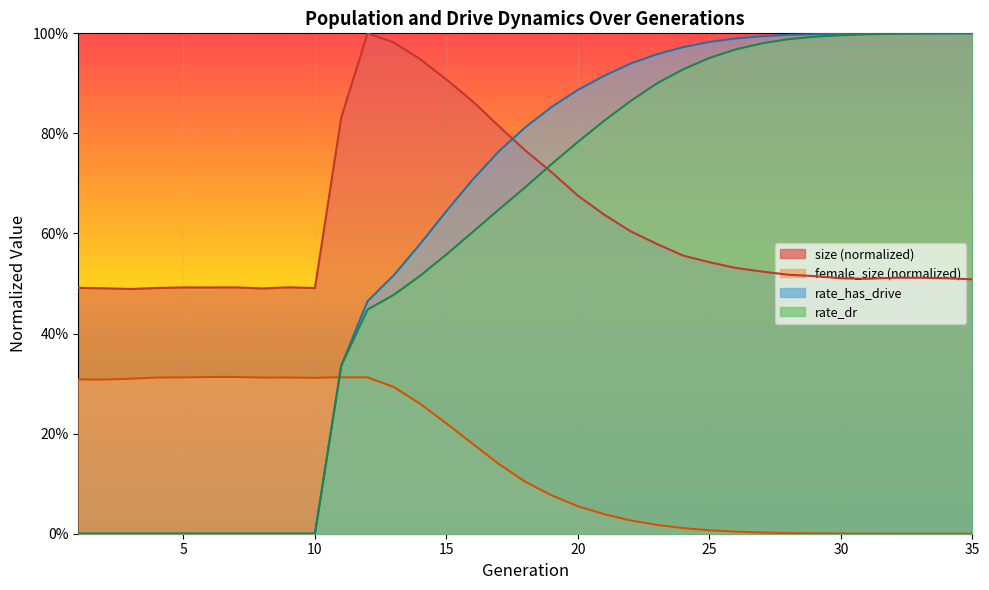

What is the difference between the female_size values at 26 and 6?

0.3